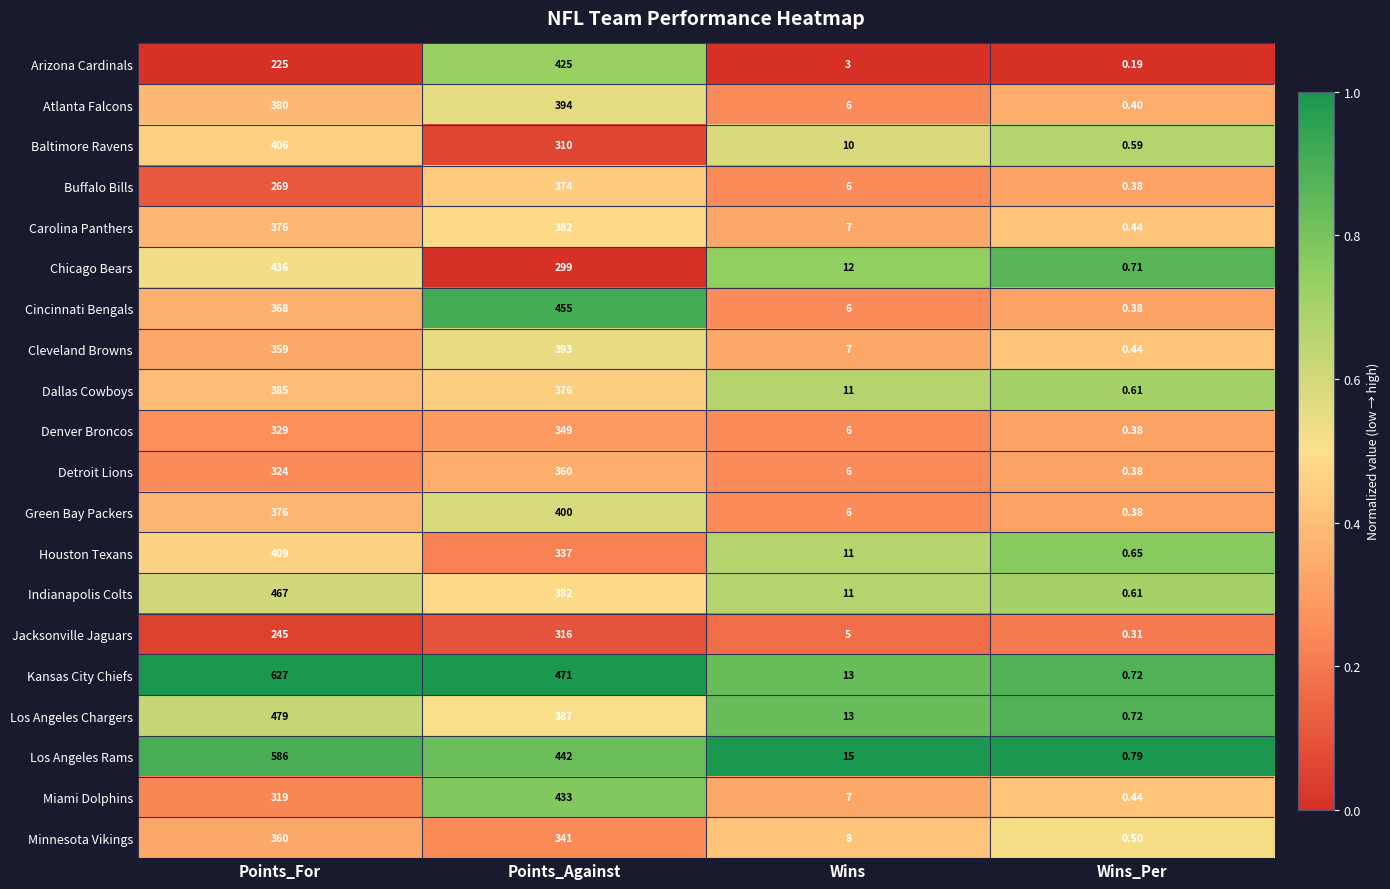

Where is Atlanta Falcons nearest to the value 197?

Points_For